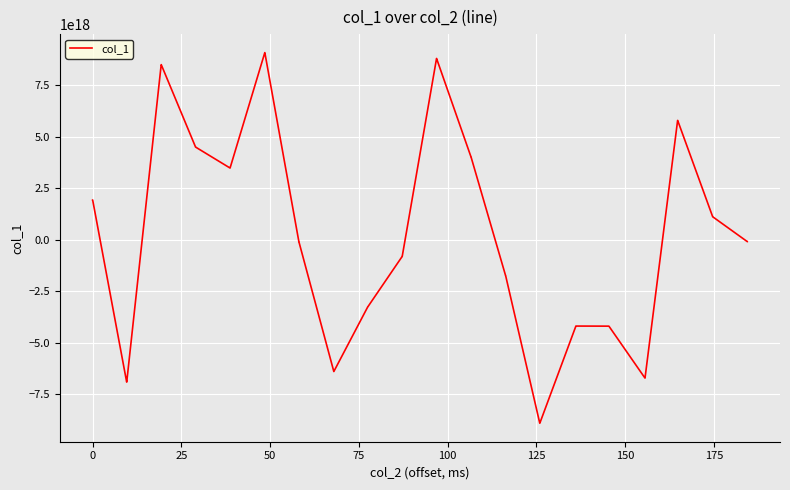

What is the maximum value shown in the chart?

9077300689140353024